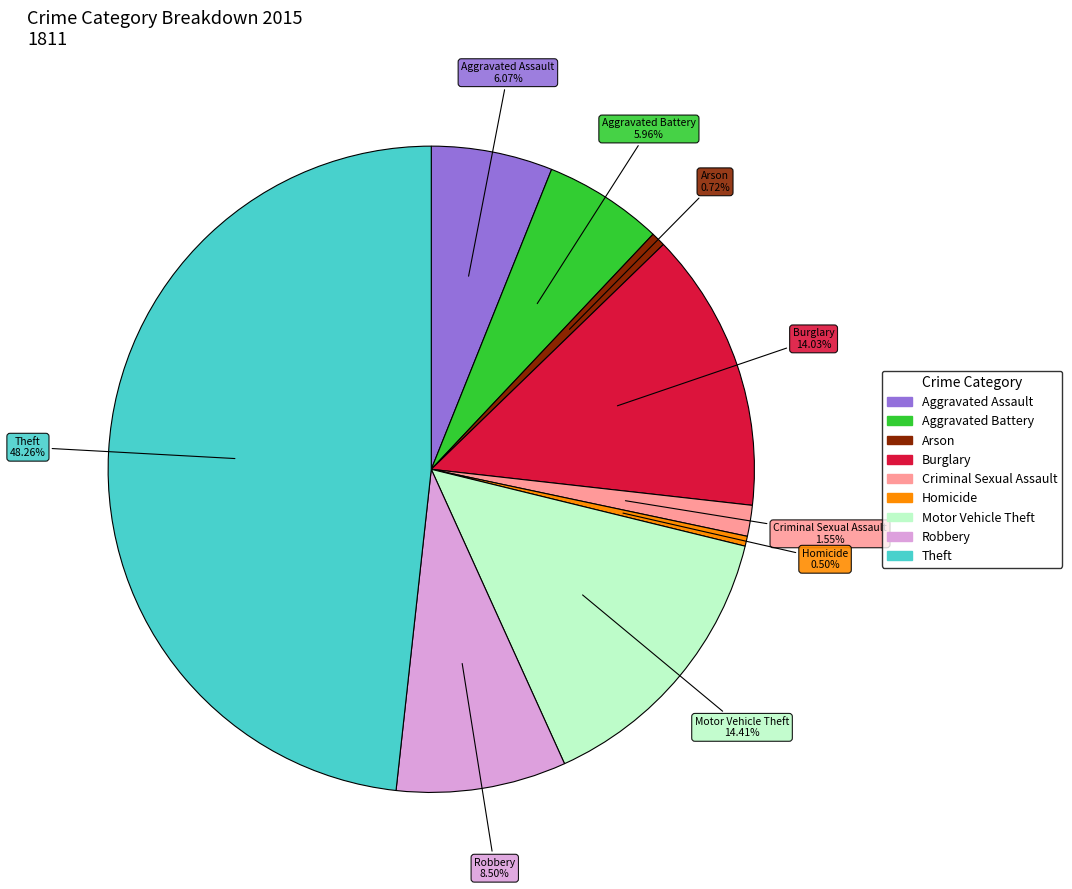

Is there a majority slice in this chart?

No